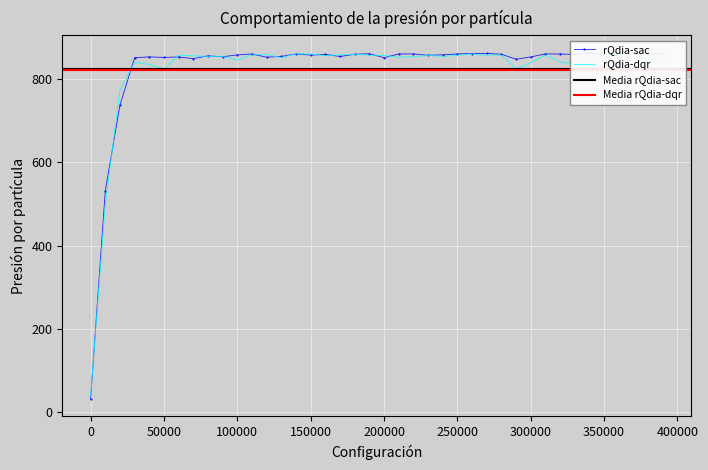

After their last crossing, which series has the higher values: rQdia-sac or rQdia-dqr?

rQdia-sac